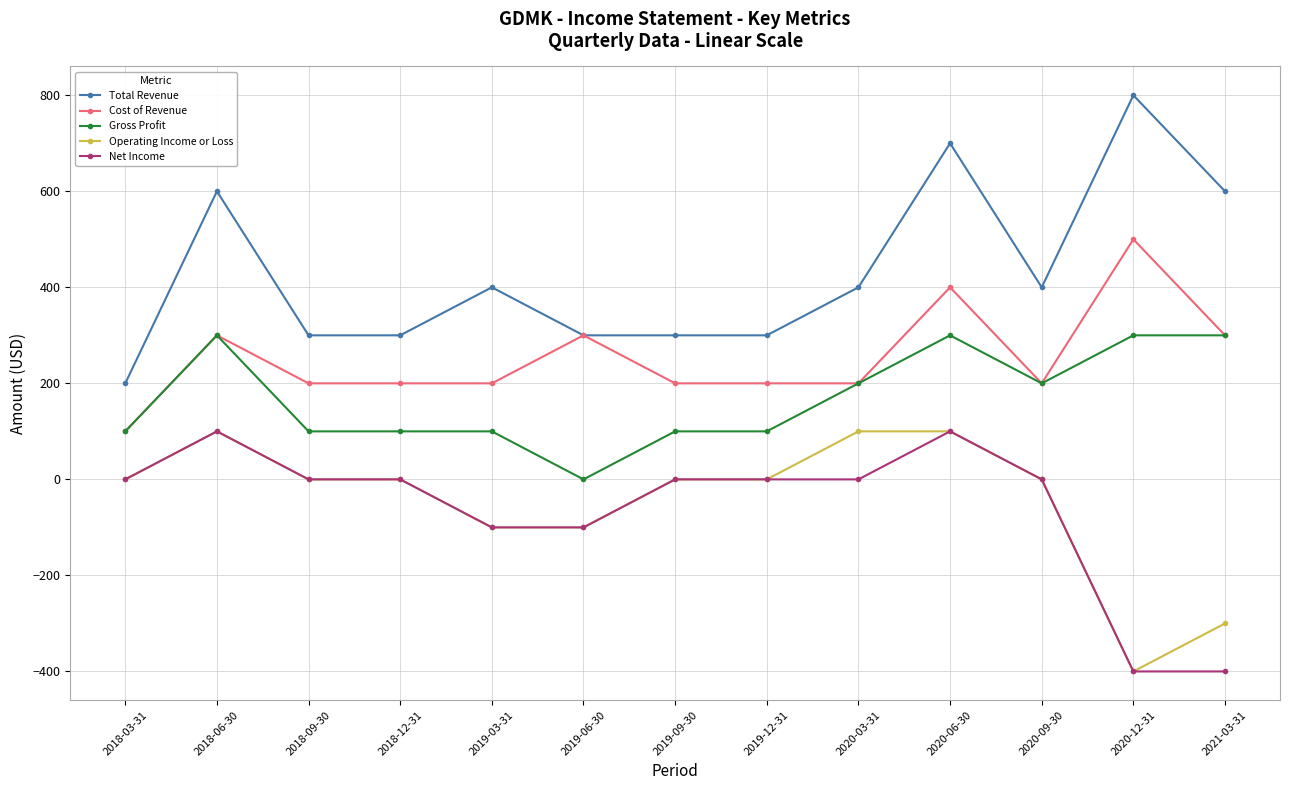

Reading left to right, what are all the values shown in this chart?

Total Revenue: 200	600	300	300	400	300	300	300	400	700	400	800	600
Cost of Revenue: 100	300	200	200	200	300	200	200	200	400	200	500	300
Gross Profit: 100	300	100	100	100	0	100	100	200	300	200	300	300
Operating Income or Loss: 0	100	0	0	-100	-100	0	0	100	100	0	-400	-300
Net Income: 0	100	0	0	-100	-100	0	0	0	100	0	-400	-400